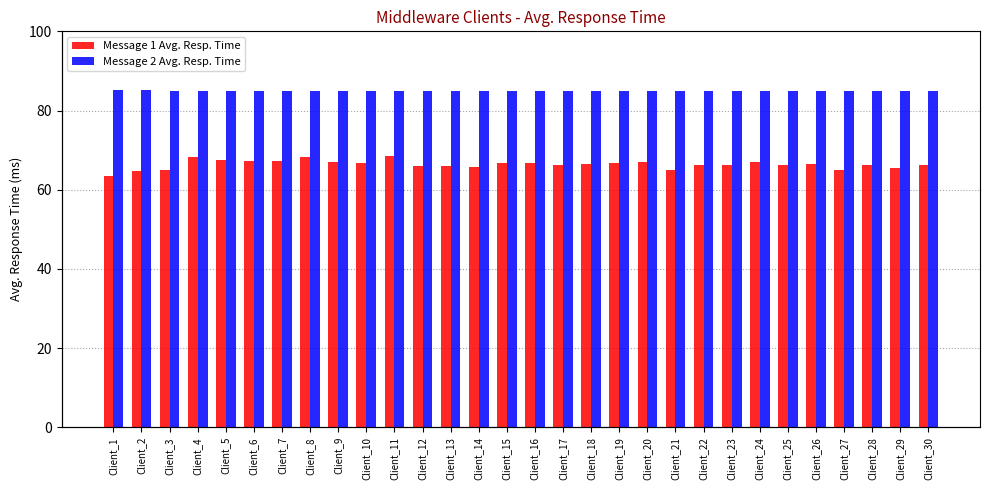

The value of Message 2 Avg. Resp. Time at Client_6 is 84.9. True or false?

True